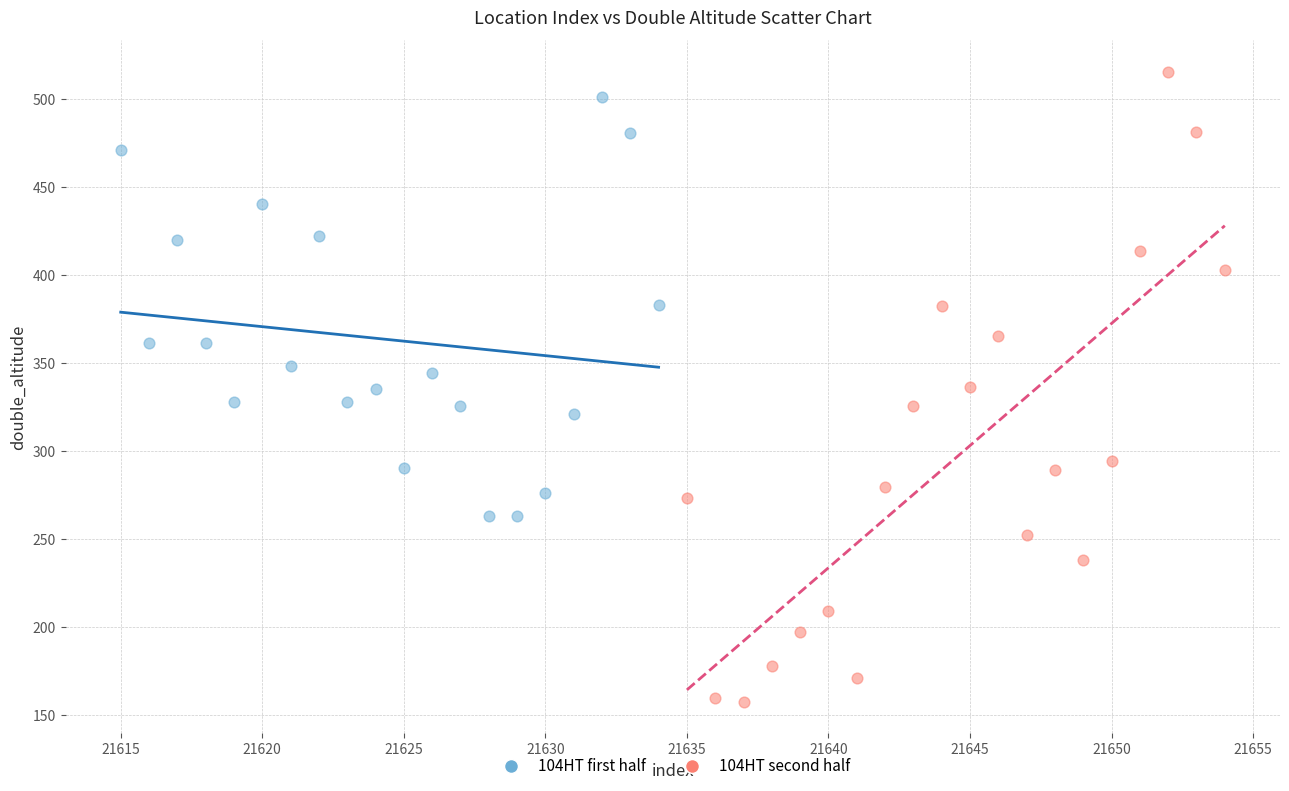

Which series contains the lowest Y value?

104HT second half